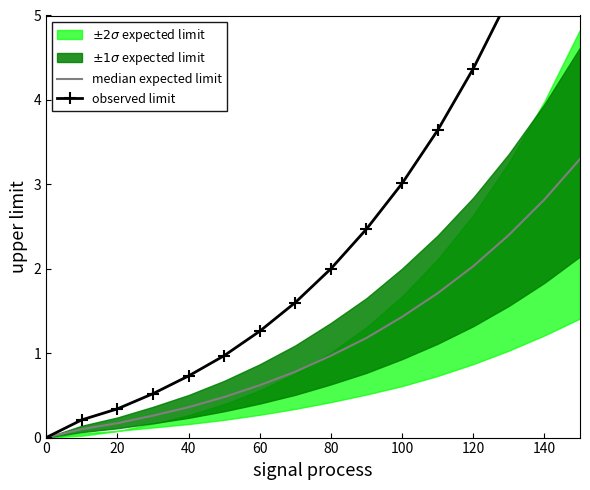

True or false: median expected limit has more than 0 interior local peaks.

False